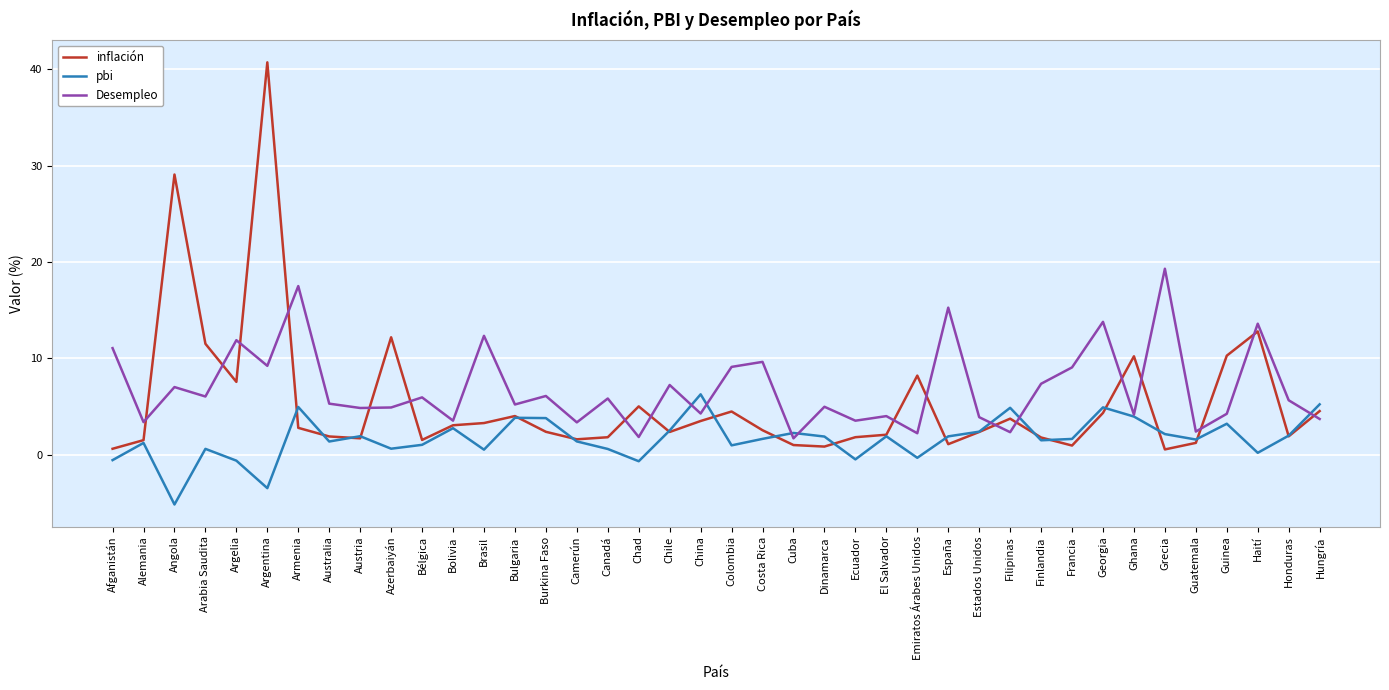

What is the difference between the second highest and second lowest values in the Desempleo series?

15.7